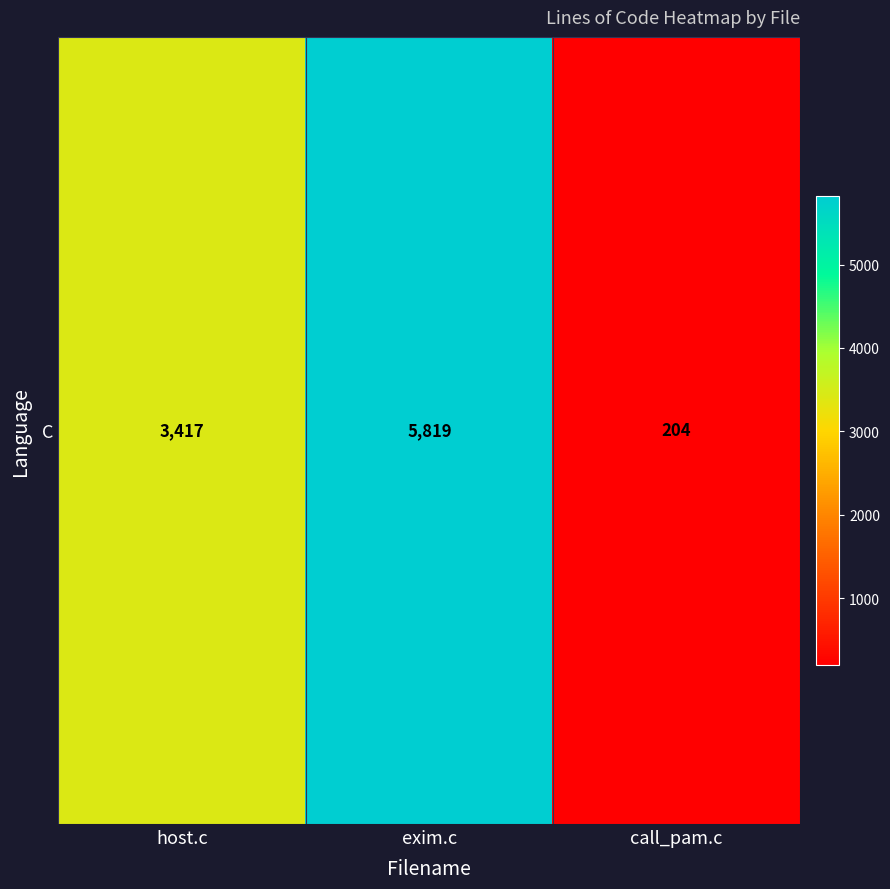

List the labels in order of value, smallest first.

call_pam.c, host.c, exim.c